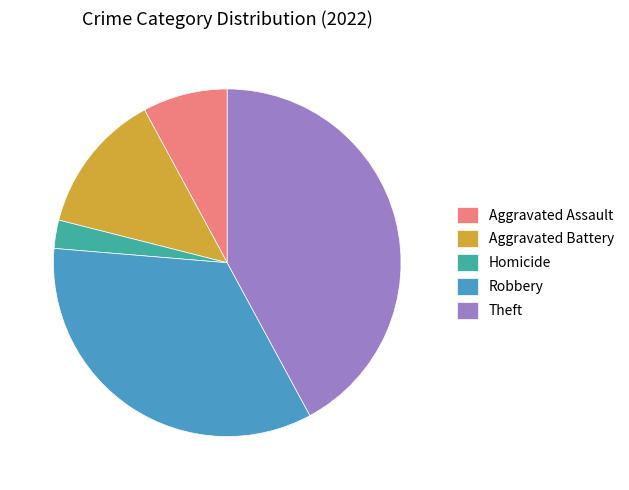

Rank the categories by value from lowest to highest.

Homicide, Aggravated Assault, Aggravated Battery, Robbery, Theft